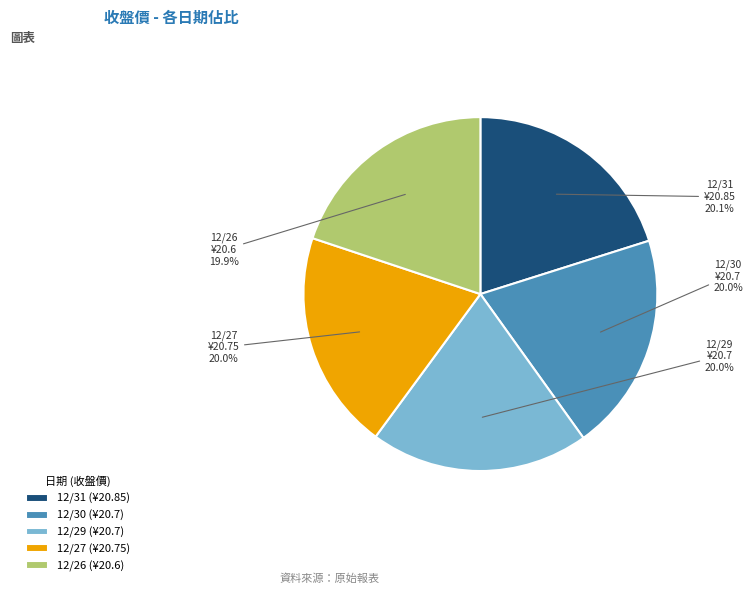

How many slices are in this pie chart?

5